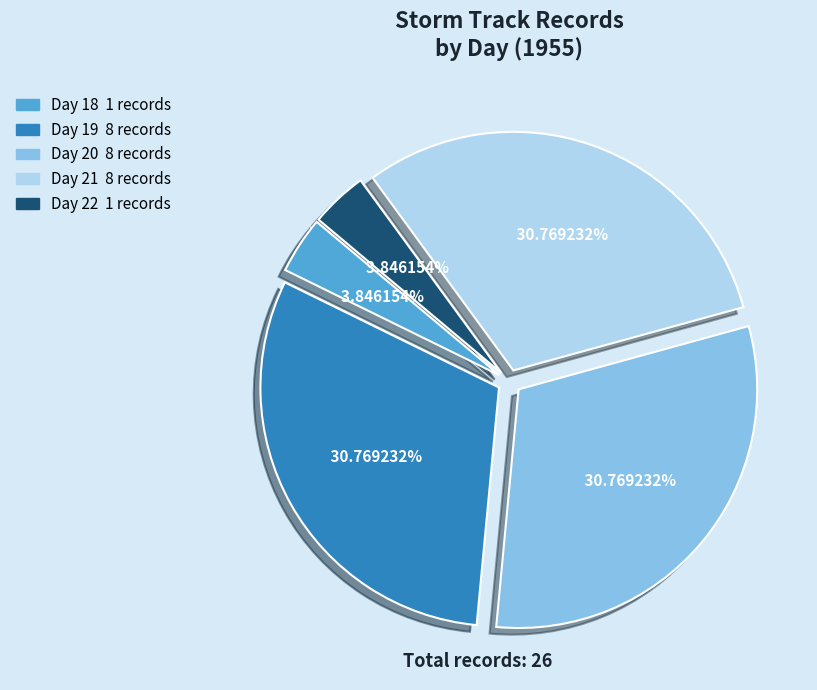

Combined, do Day 18 1 records and Day 19 8 records account for over 50%?

No